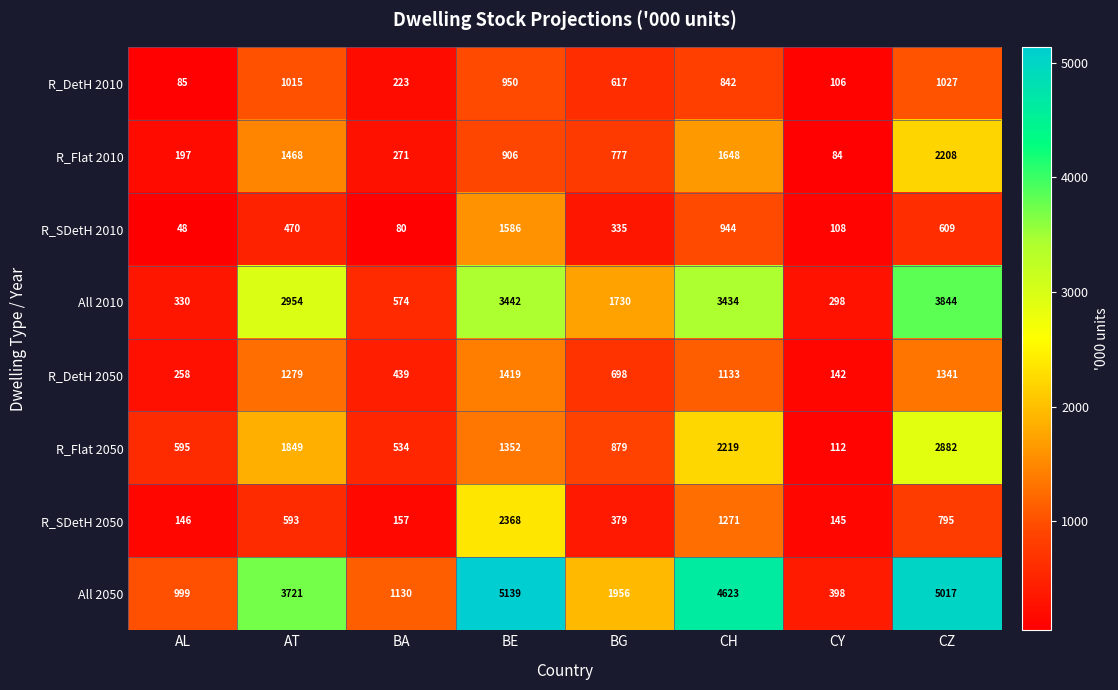

Which series has the largest total across all categories?

All 2050